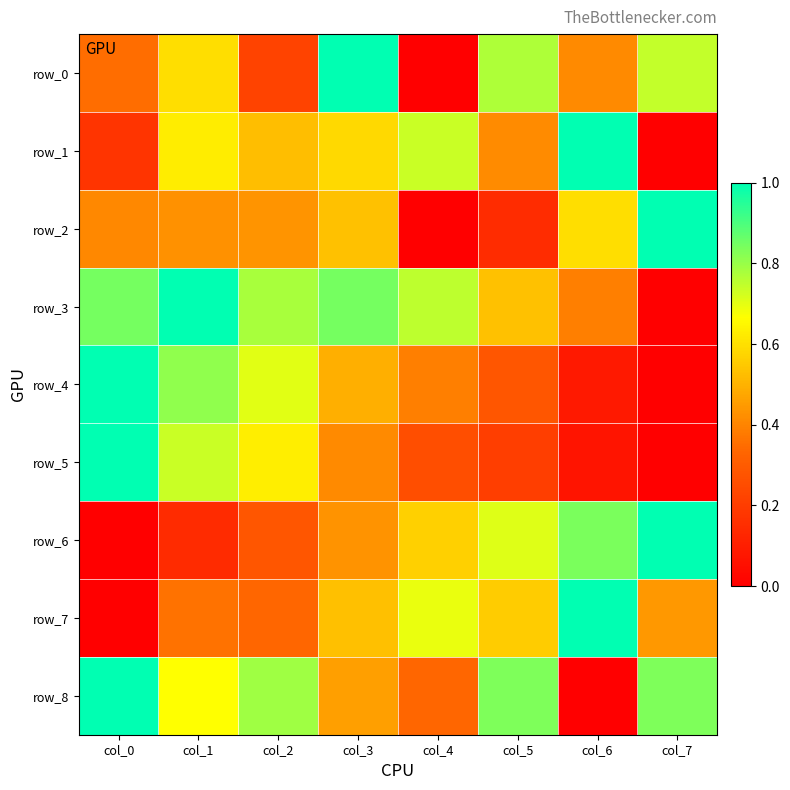

What is the maximum value for row_7?

1.0